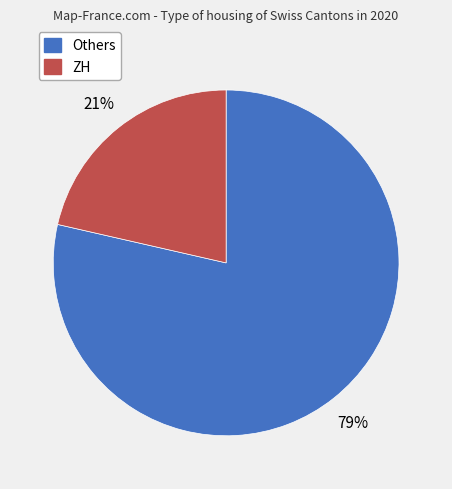

True or false: Others accounts for 79% of the total.

True